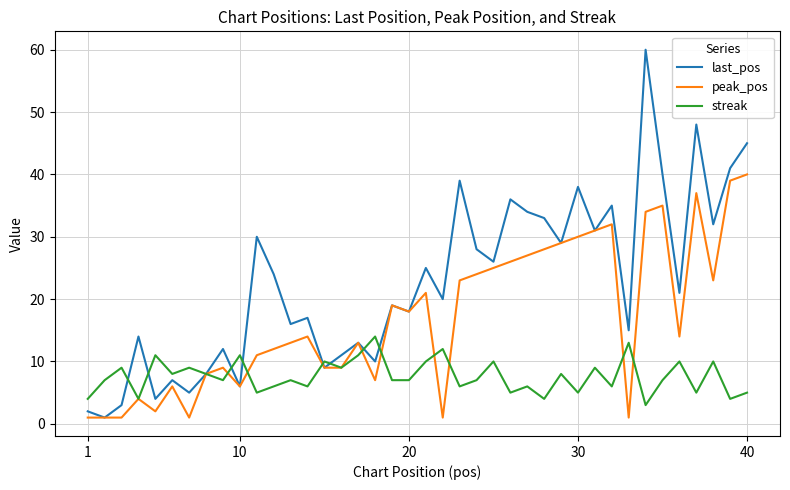

Which series has the largest total across all categories?

last_pos